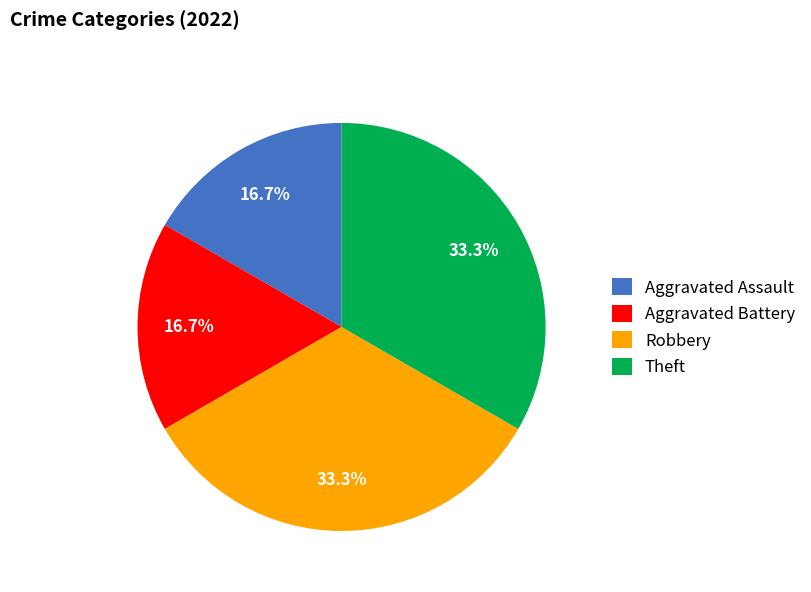

To the nearest percent, what is the combined percentage of Robbery and Aggravated Battery?

50%